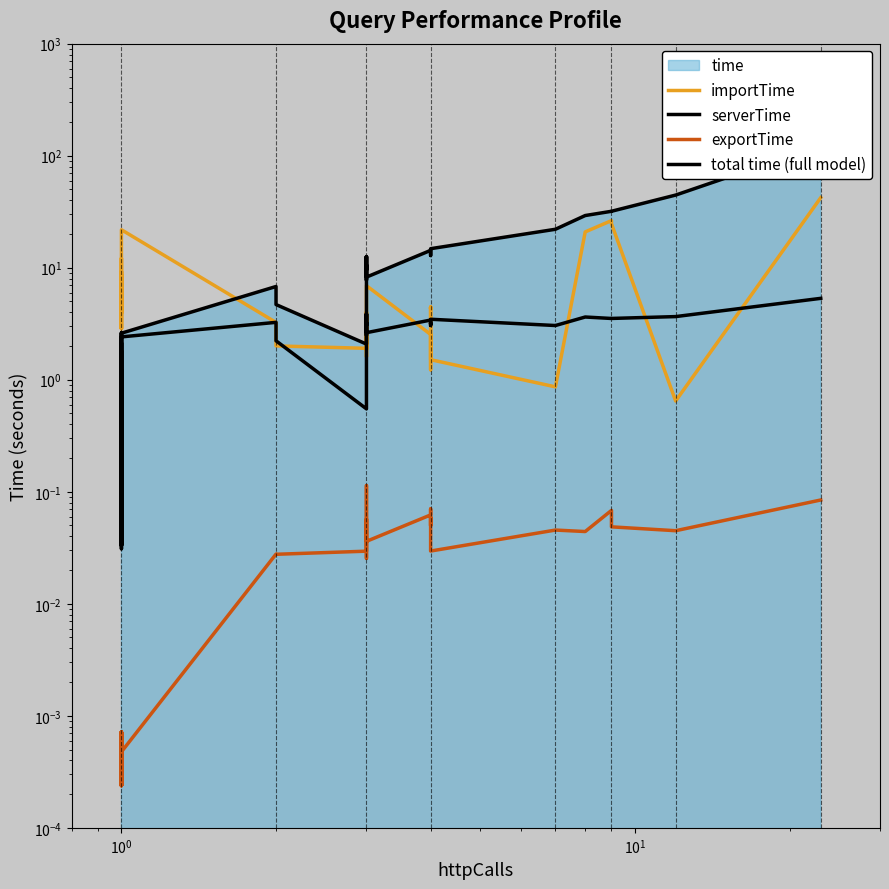

How many interior local peaks does the exportTime series have?

10